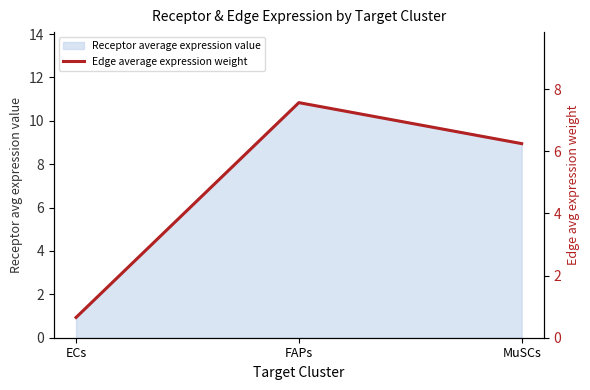

Count the number of values greater than 6.

2